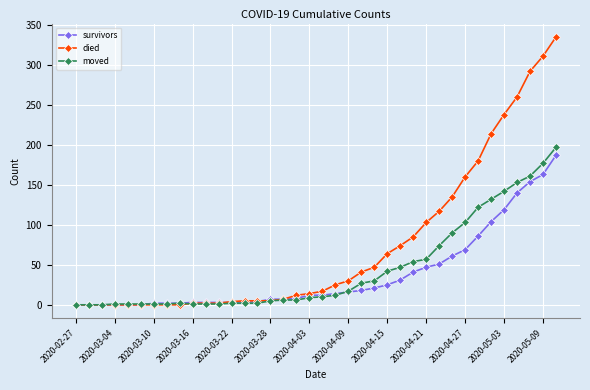

What is the maximum value shown in the chart?

335